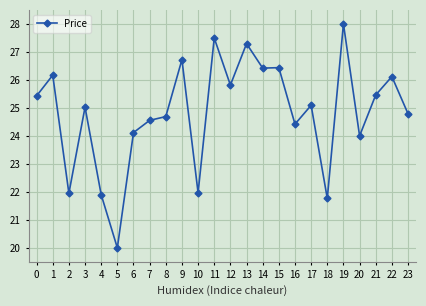

What is the difference between the values at 5 and 3?

5.0